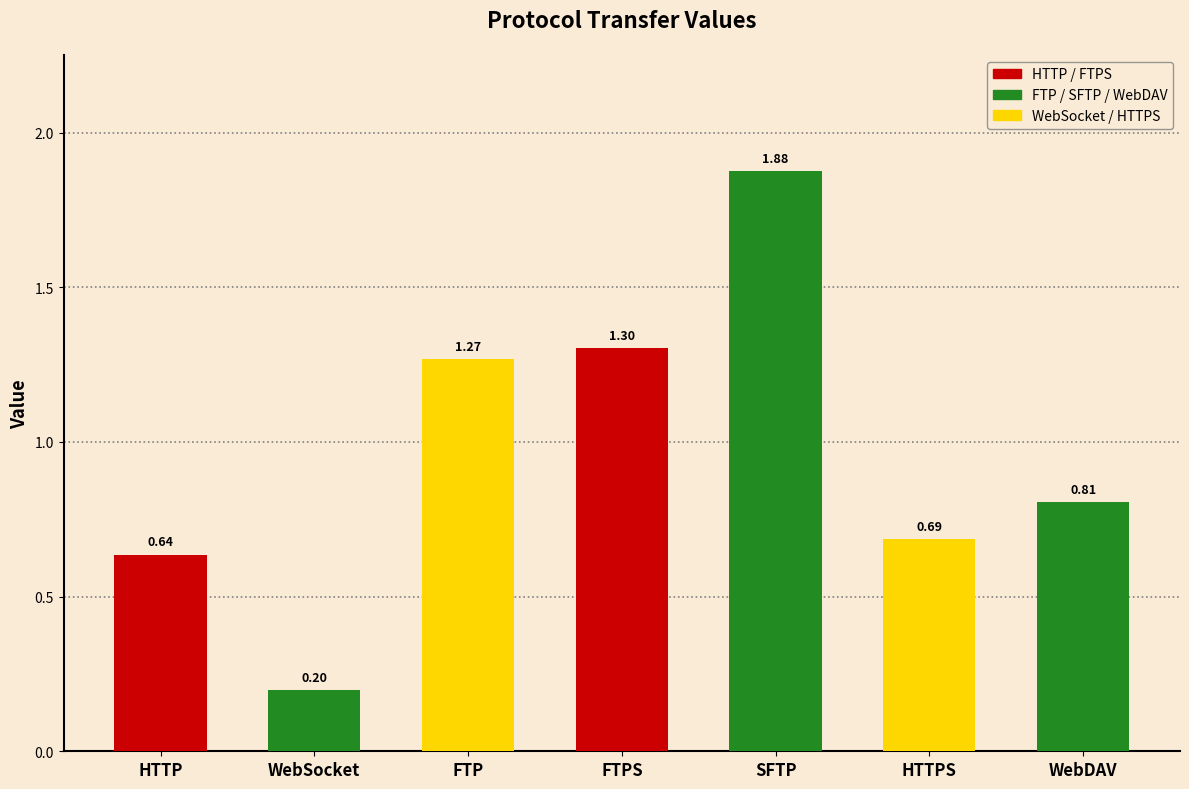

Are the bars horizontal?

No